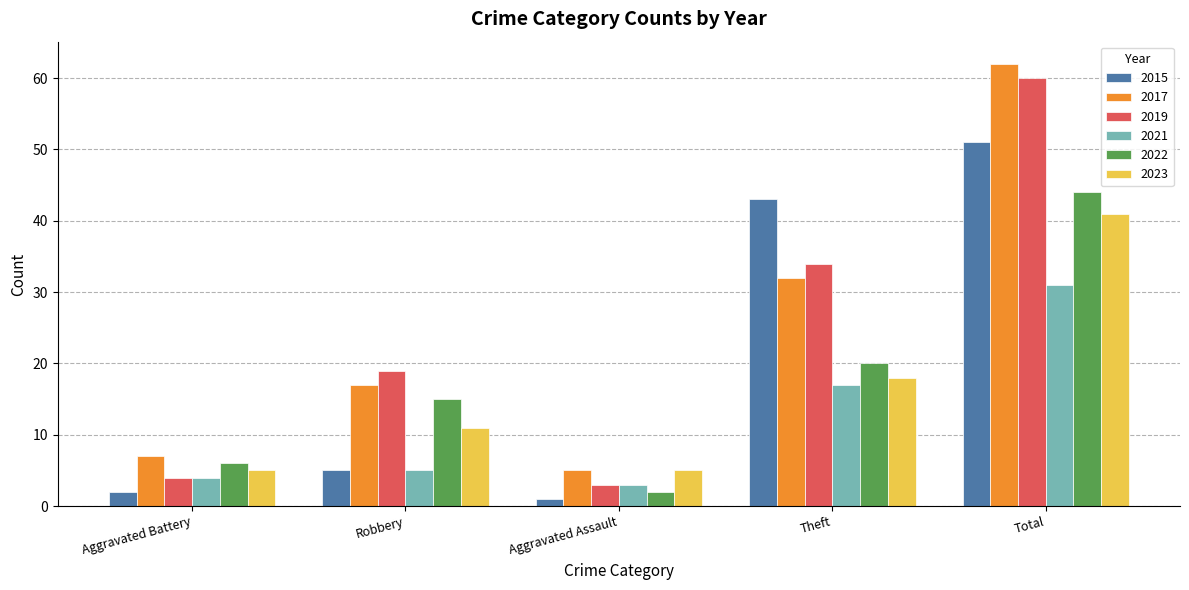

What is the label of the 5th bar from the right?

Aggravated Battery